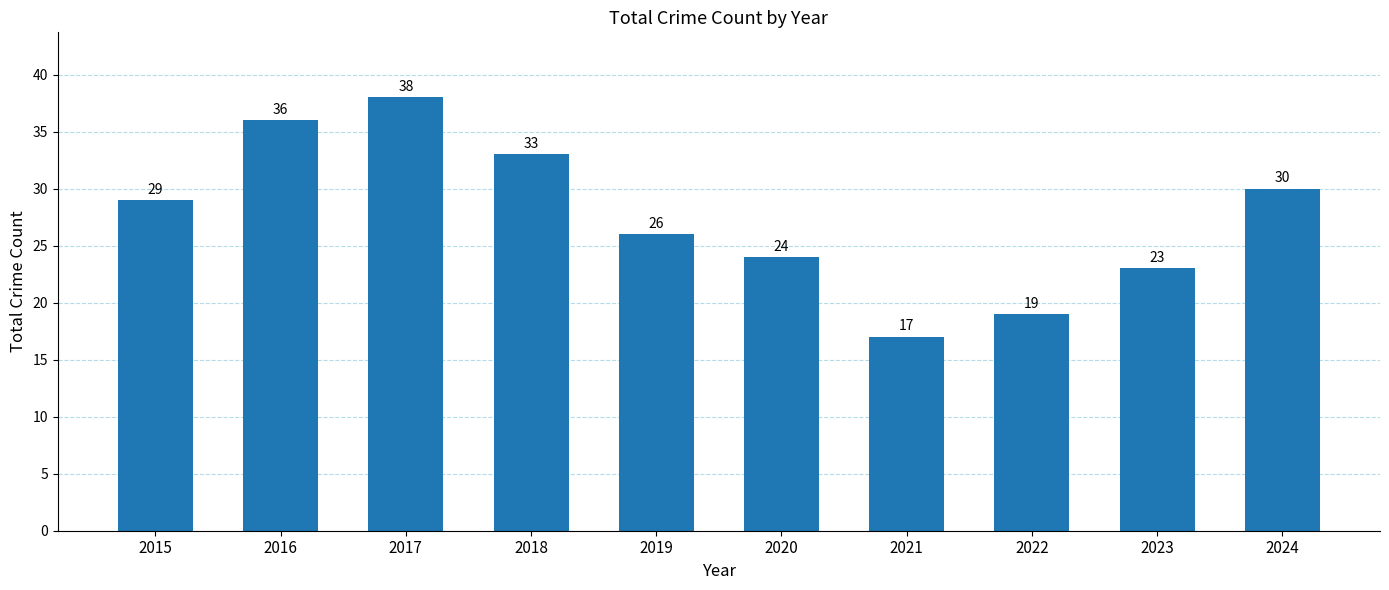

What is the change in value from 2016 to 2022?

-17